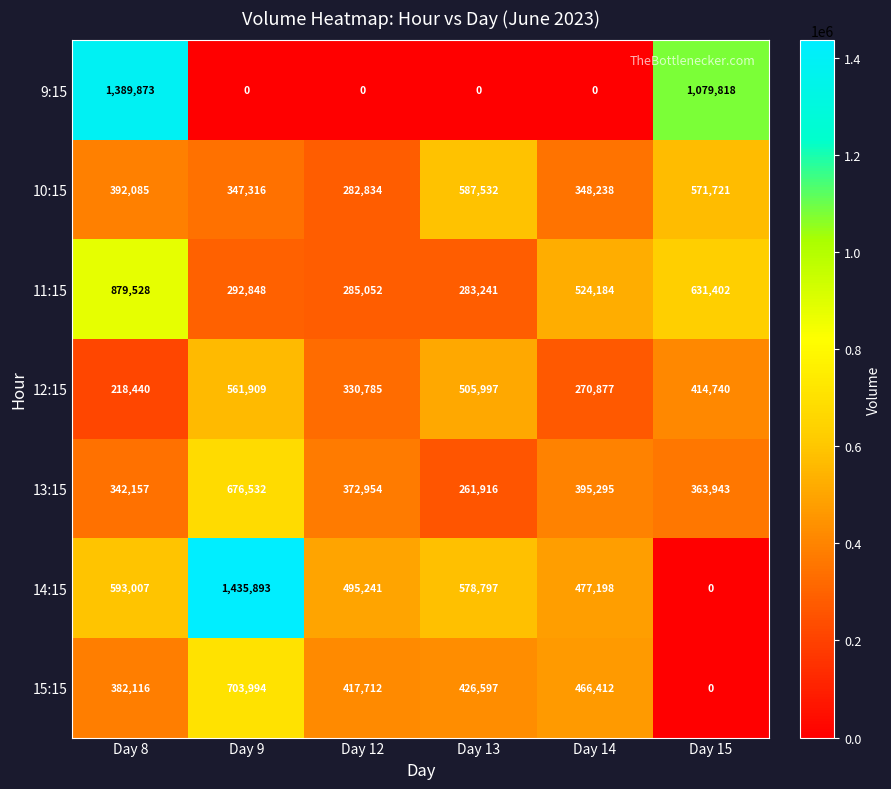

At Day 8, list the series in order from smallest to largest.

12:15, 13:15, 15:15, 10:15, 14:15, 11:15, 9:15